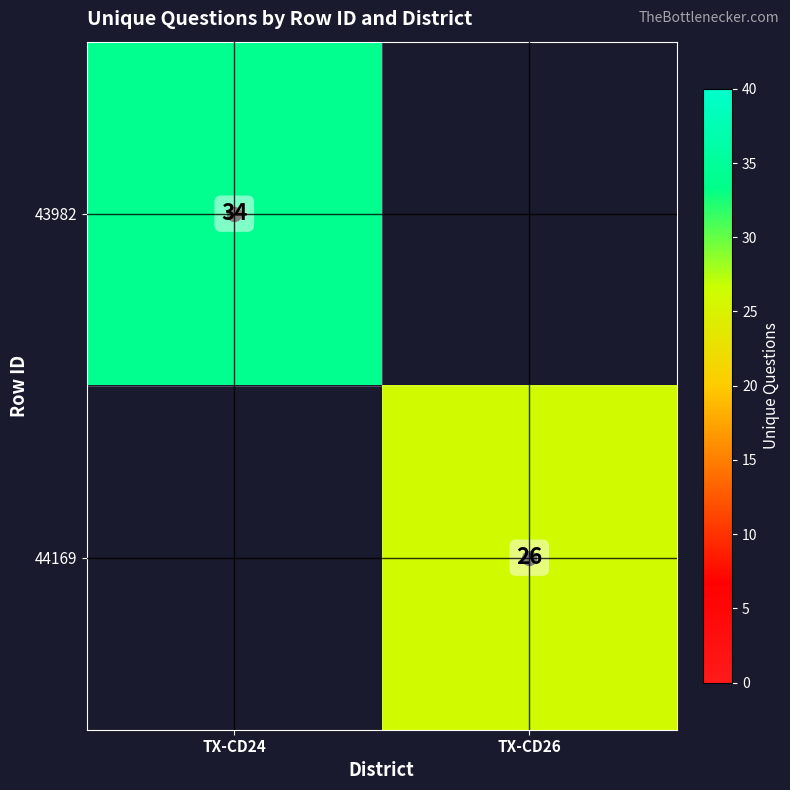

True or false: 43982 has a value of 34 at TX-CD24.

True